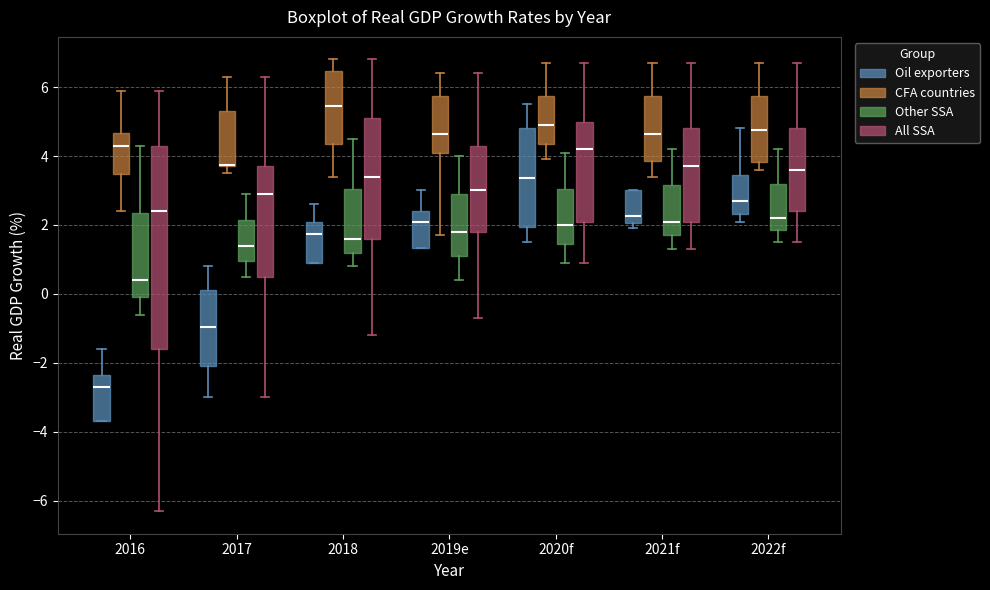

Where does the upper whisker of the box for 2016 (Oil exporters) end on the y-axis? The values are not printed on the chart, so give them approximately, as read against the axis.

-1.6